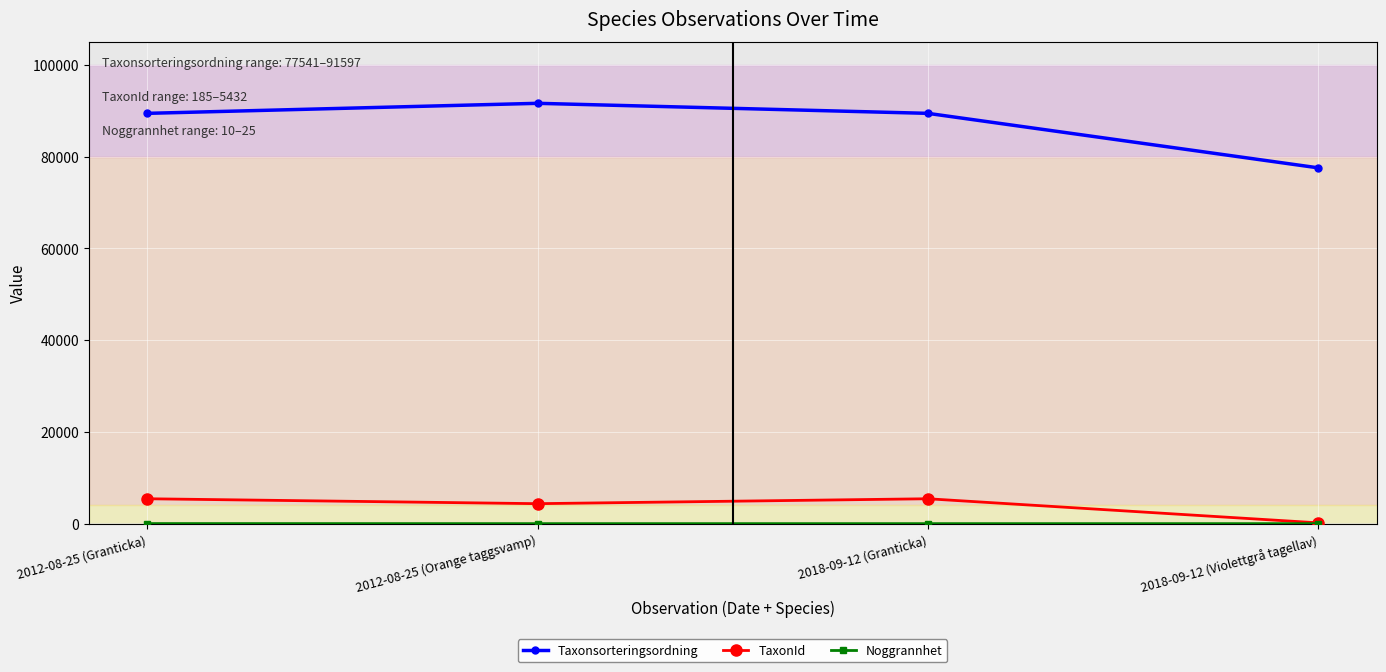

What is the highest value of the TaxonId series?

5432